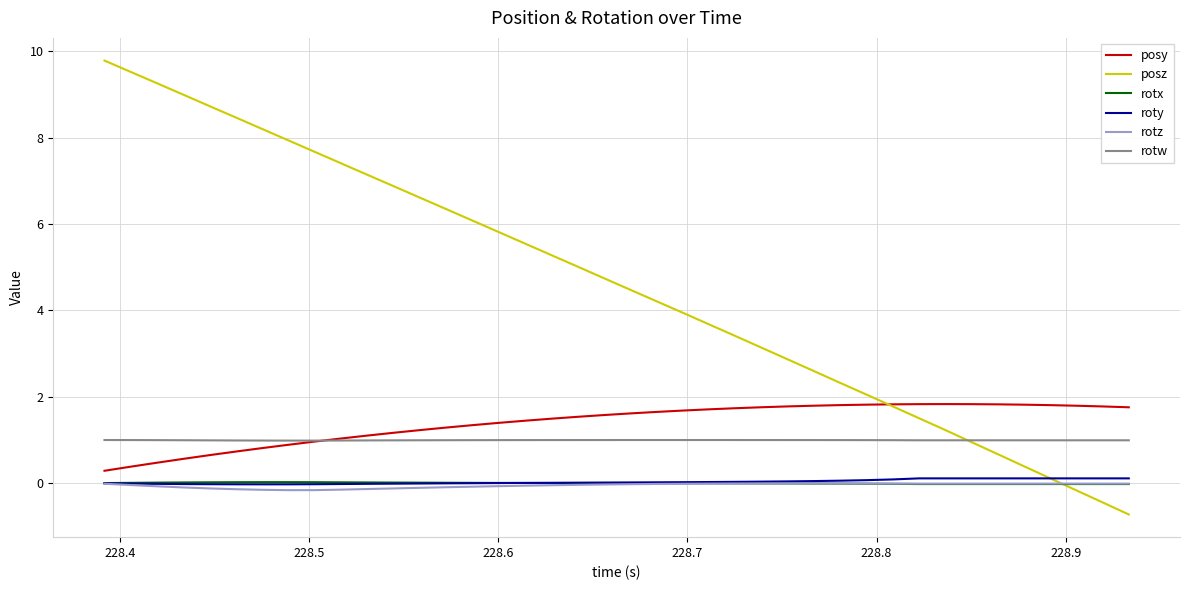

Which series has the widest spread of values?

posz